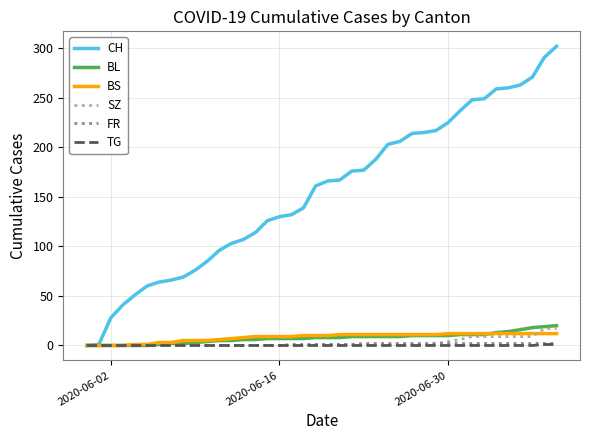

What is the greatest value displayed?

302